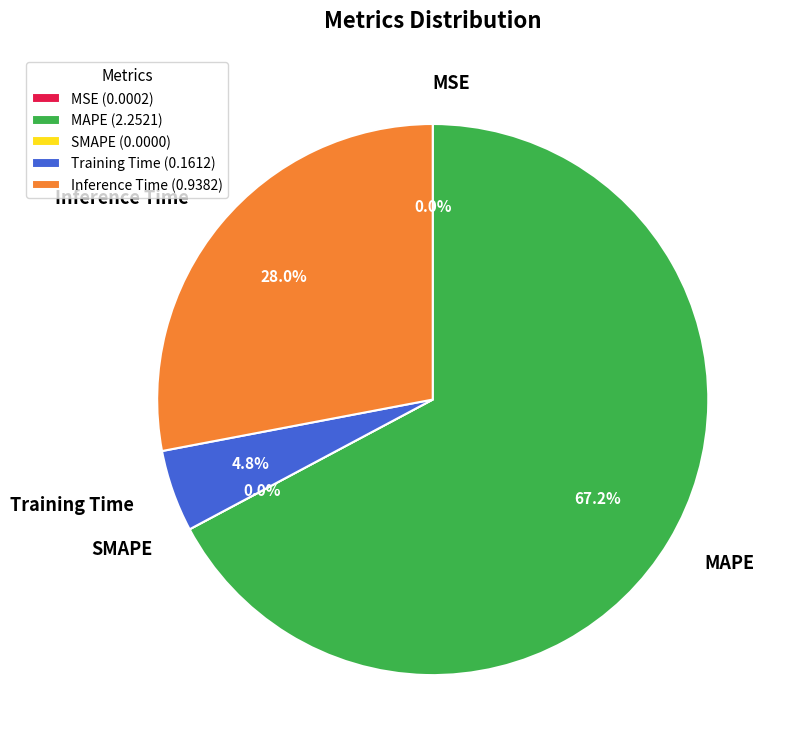

What is the change in value from MSE to Training Time?

+0.2